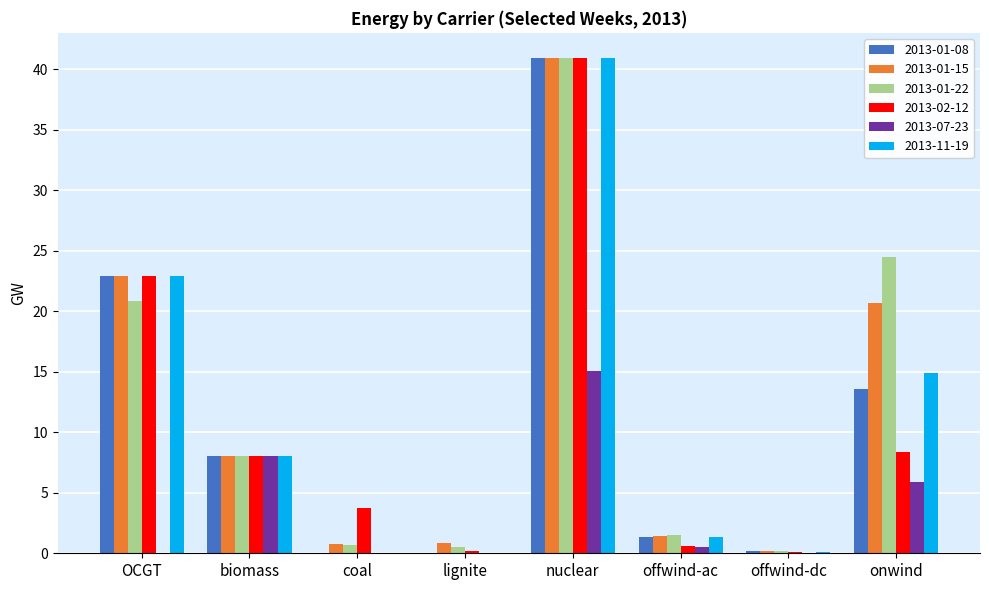

How many data points in 2013-01-08 are above 8?

4